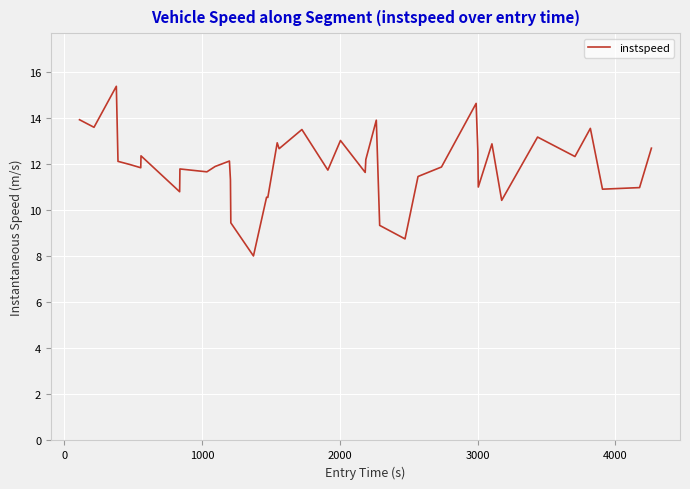

How many lines are shown in the chart?

1